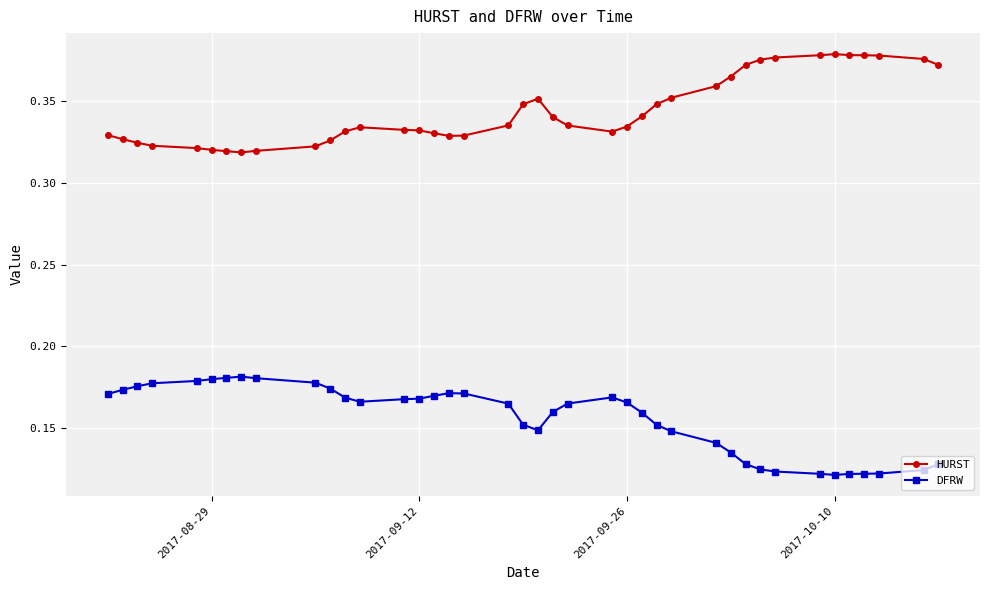

True or false: DFRW has more than 0 interior local peaks.

True